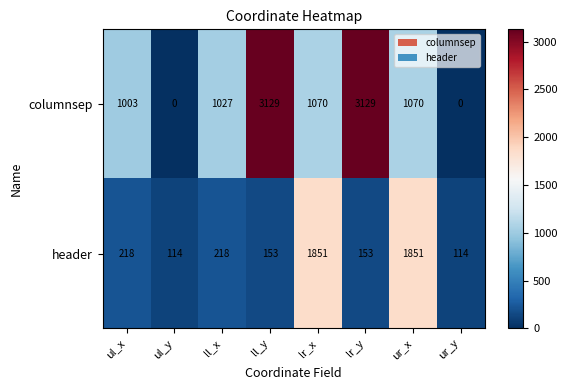

At lr_y, list the series in order from largest to smallest.

columnsep, header